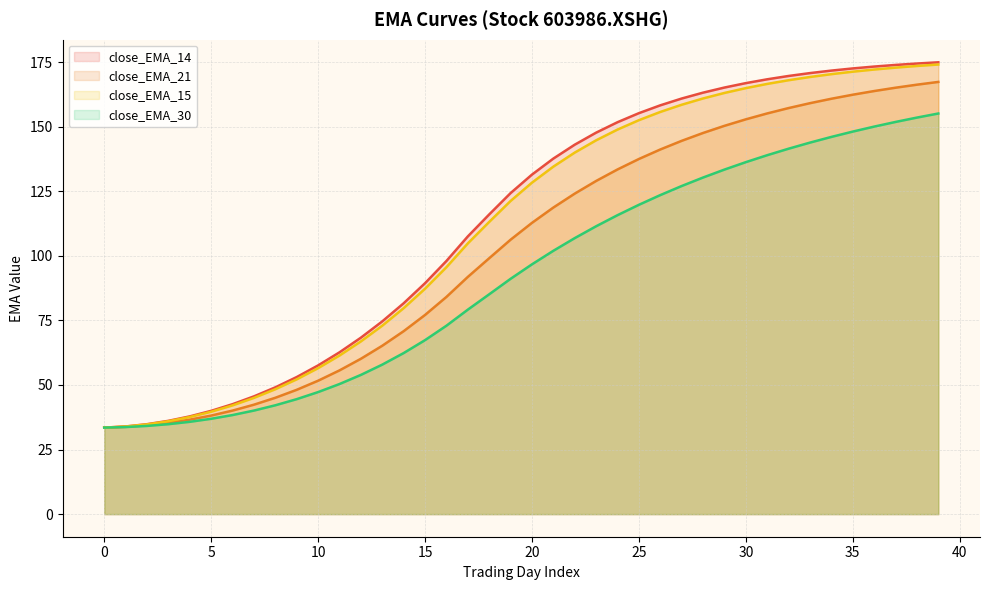

What are all the series names shown in the legend?

close_EMA_14, close_EMA_21, close_EMA_15, close_EMA_30